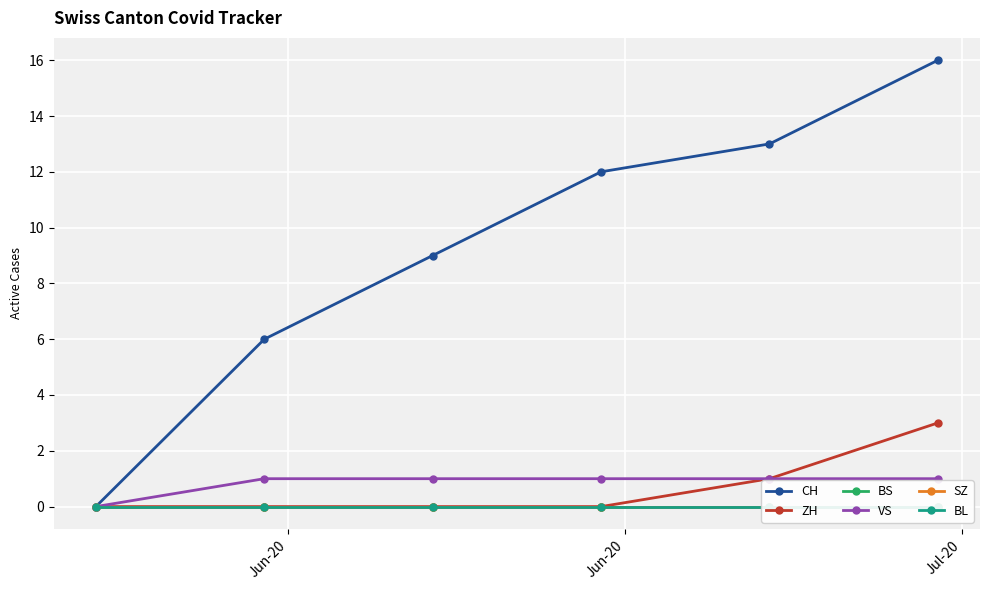

Reading left to right, transcribe all the data shown in this chart.

CH: 0	6	9	12	13	16
ZH: 0	0	0	0	1	3
BS: 0	0	0	0	0	0
VS: 0	1	1	1	1	1
SZ: 0	0	0	0	0	0
BL: 0	0	0	0	0	0